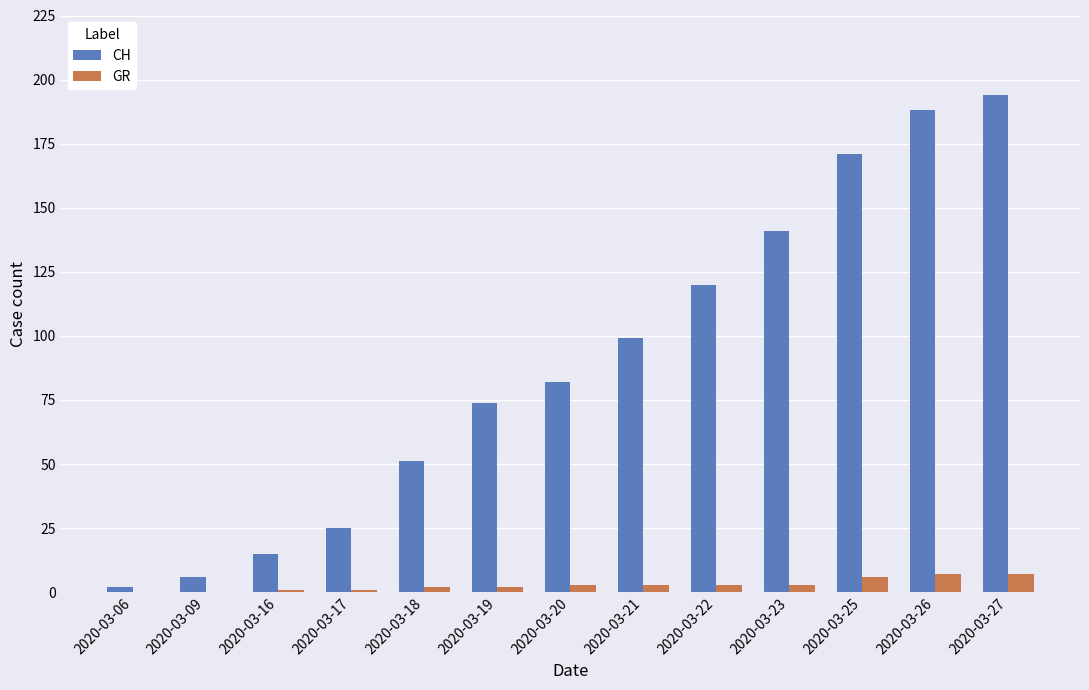

What is the average value of the CH series?

90